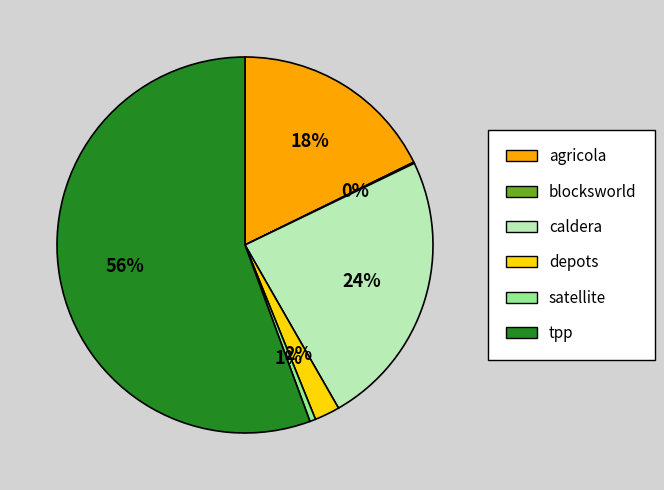

Which category has the biggest portion of the pie?

tpp